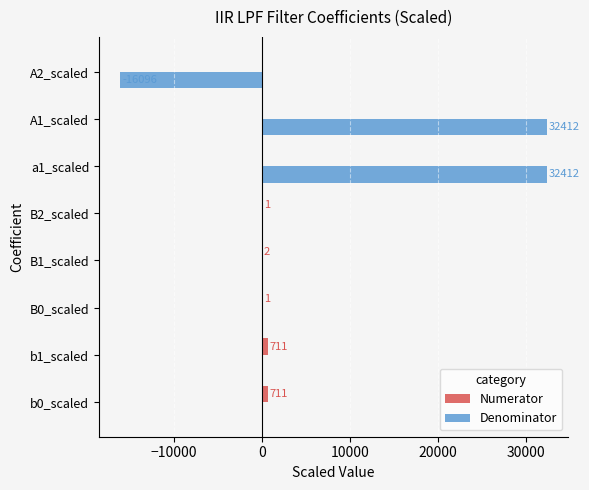

What are all the series names shown in the legend?

Numerator, Denominator